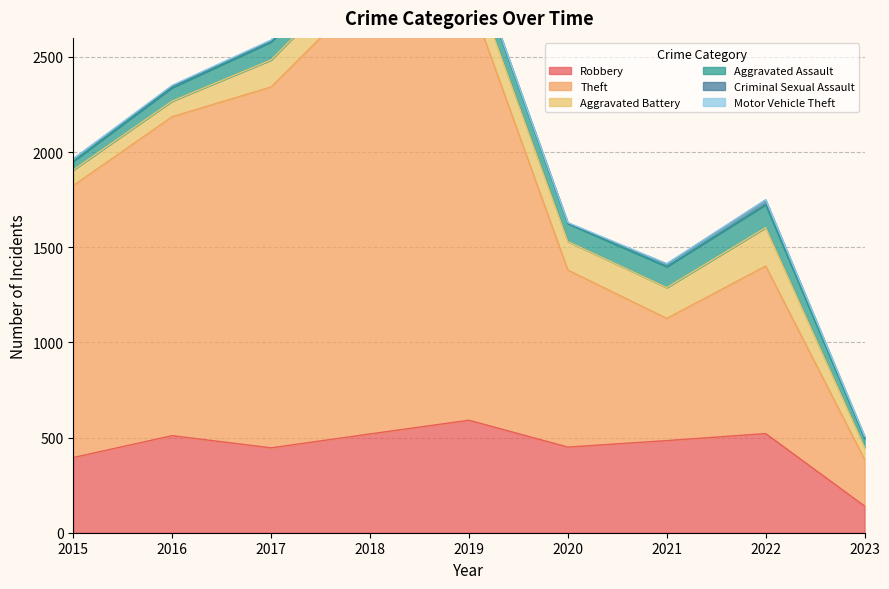

List the series in order of their peak value, highest first.

Theft, Robbery, Aggravated Battery, Aggravated Assault, Criminal Sexual Assault, Motor Vehicle Theft